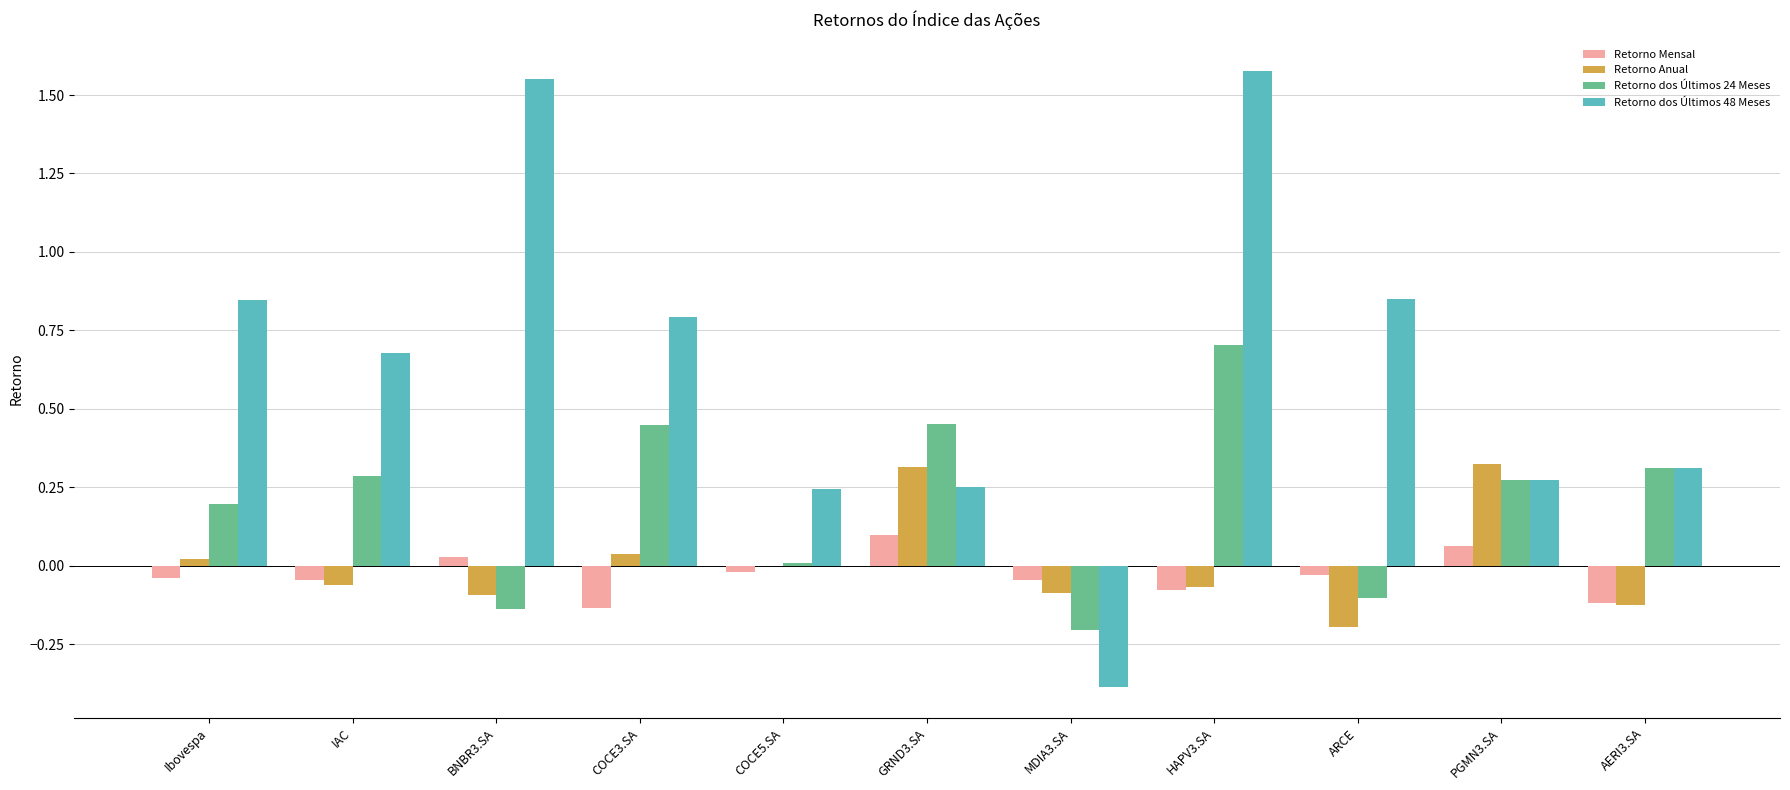

Between IAC and HAPV3.SA, which series saw the biggest shift?

Retorno dos Últimos 48 Meses